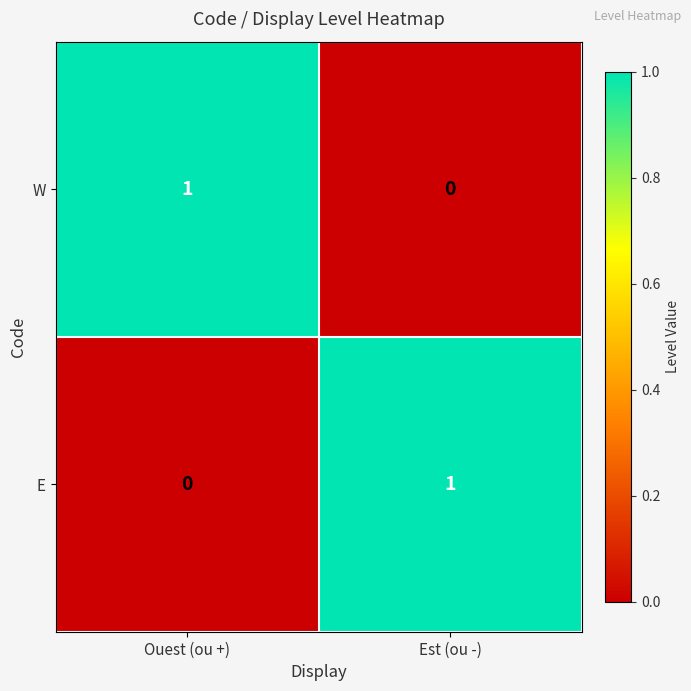

At how many categories does at least one series exceed 0?

2